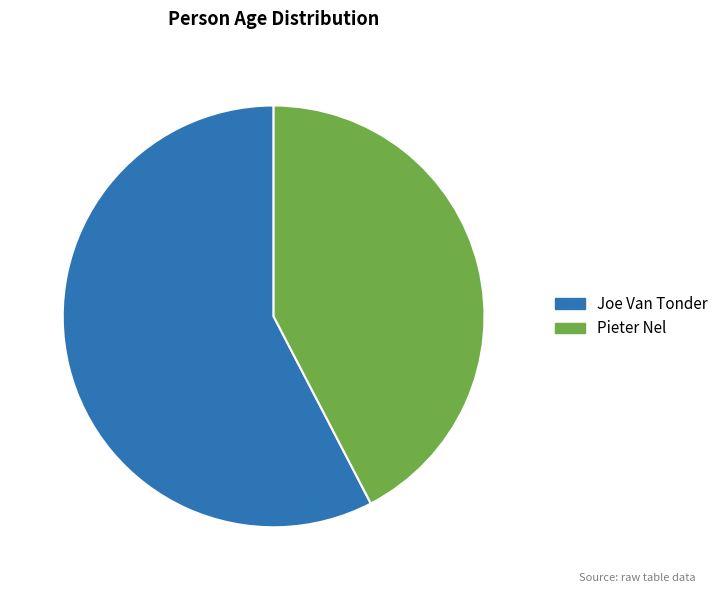

Approximately how many times larger is the value at Joe Van Tonder compared to Pieter Nel?

1.4